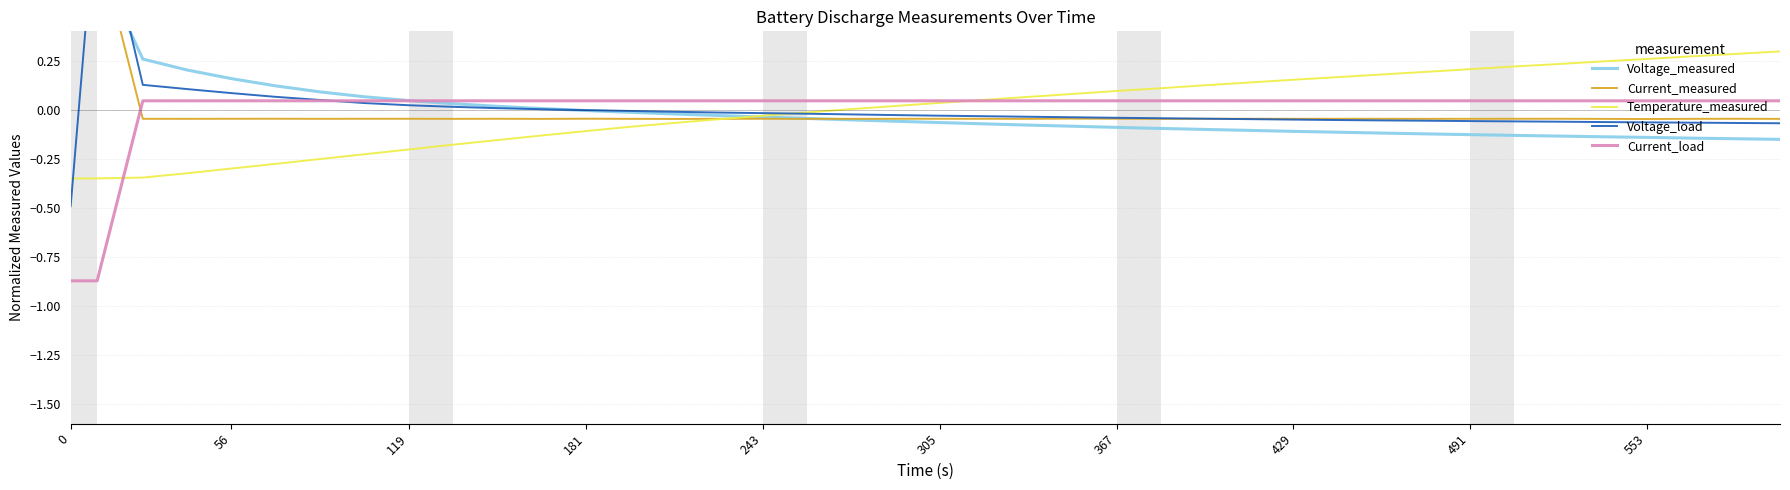

True or false: Current_measured has more than 0 interior local peaks.

True